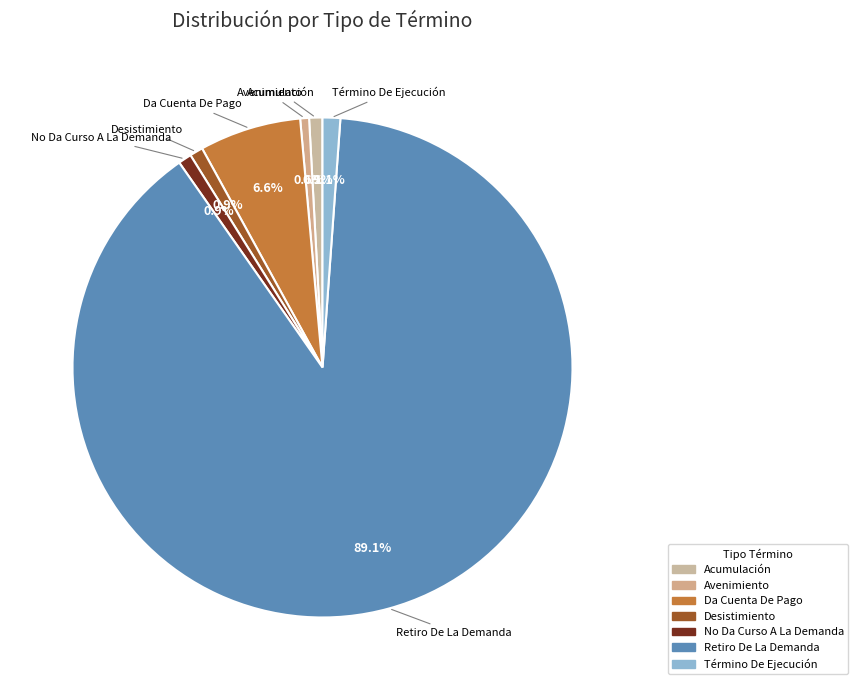

To the nearest percent, what is the difference between the Da Cuenta De Pago and No Da Curso A La Demanda slice percentages?

6%